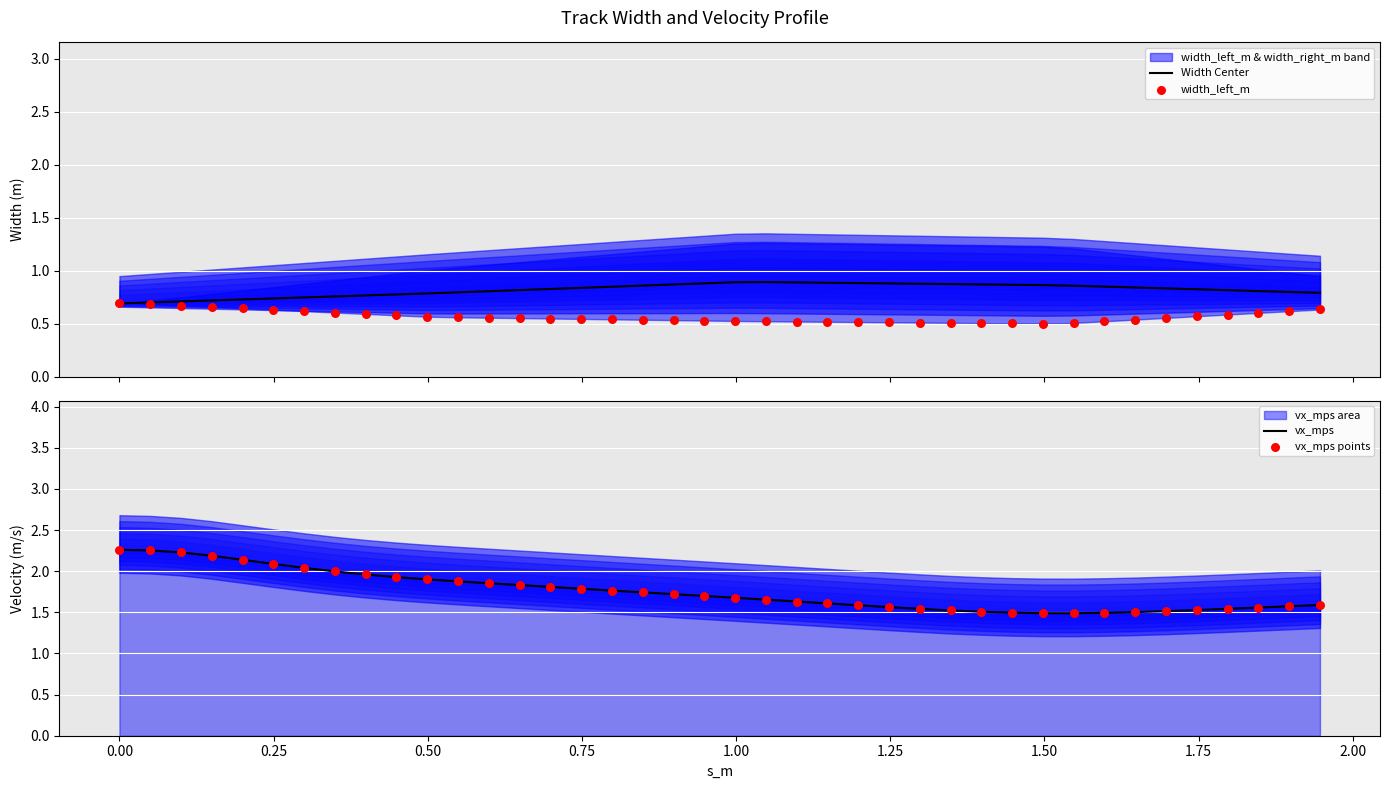

Is the value of vx_mps at 24 greater than the value of Width Center at 17?

Yes